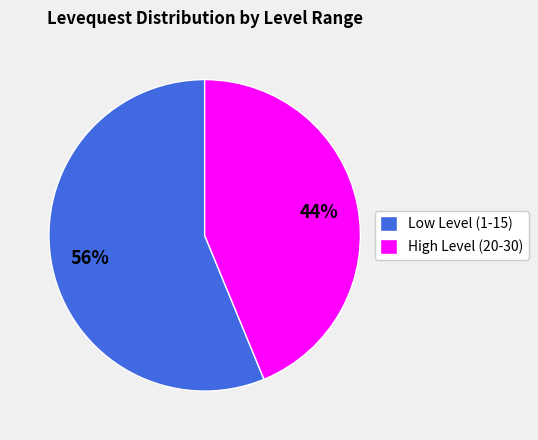

Does High Level (20-30) represent more than half of the total?

No